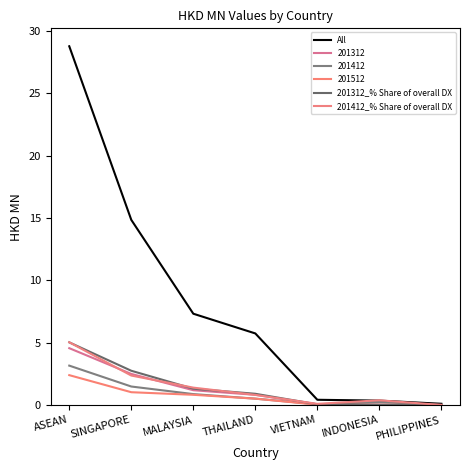

True or false: All and 201412_% Share of overall DX intersect in this chart.

True